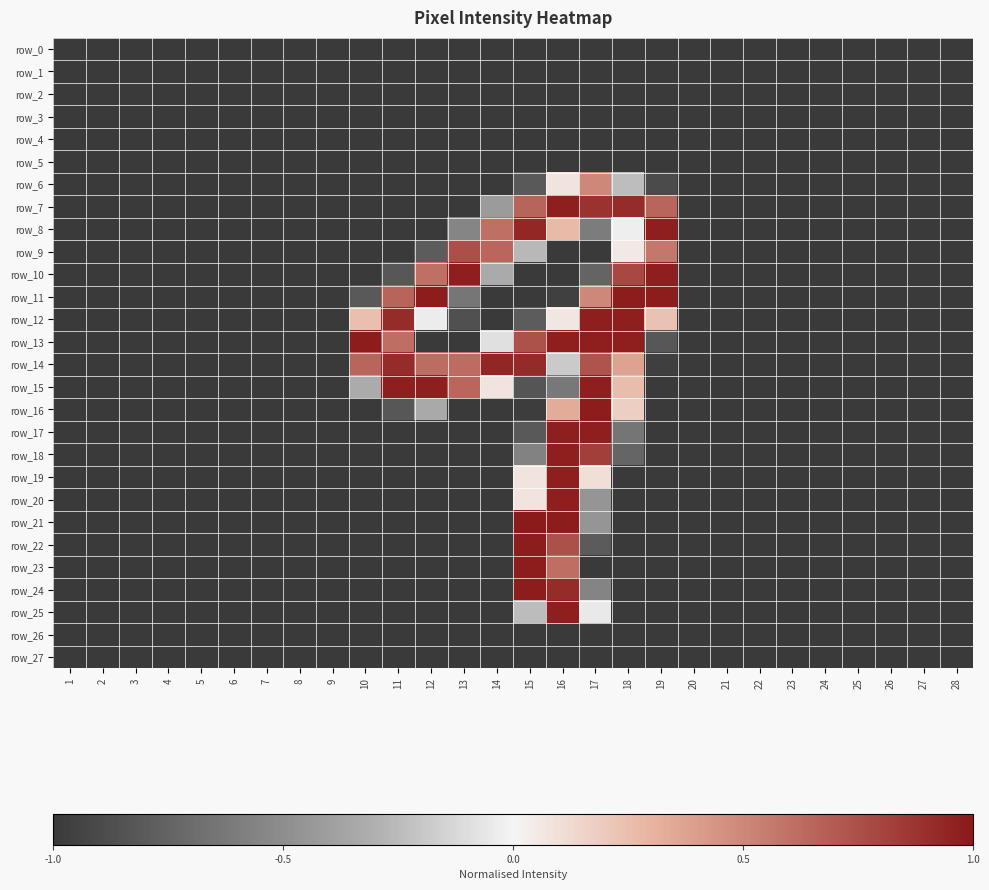

Rank the series by their maximum value, from lowest to highest.

row_0, row_1, row_2, row_3, row_4, row_5, row_26, row_27, row_6, row_9, row_14, row_7, row_8, row_10, row_12, row_15, row_17, row_18, row_19, row_20, row_25, row_11, row_13, row_16, row_22, row_23, row_24, row_21